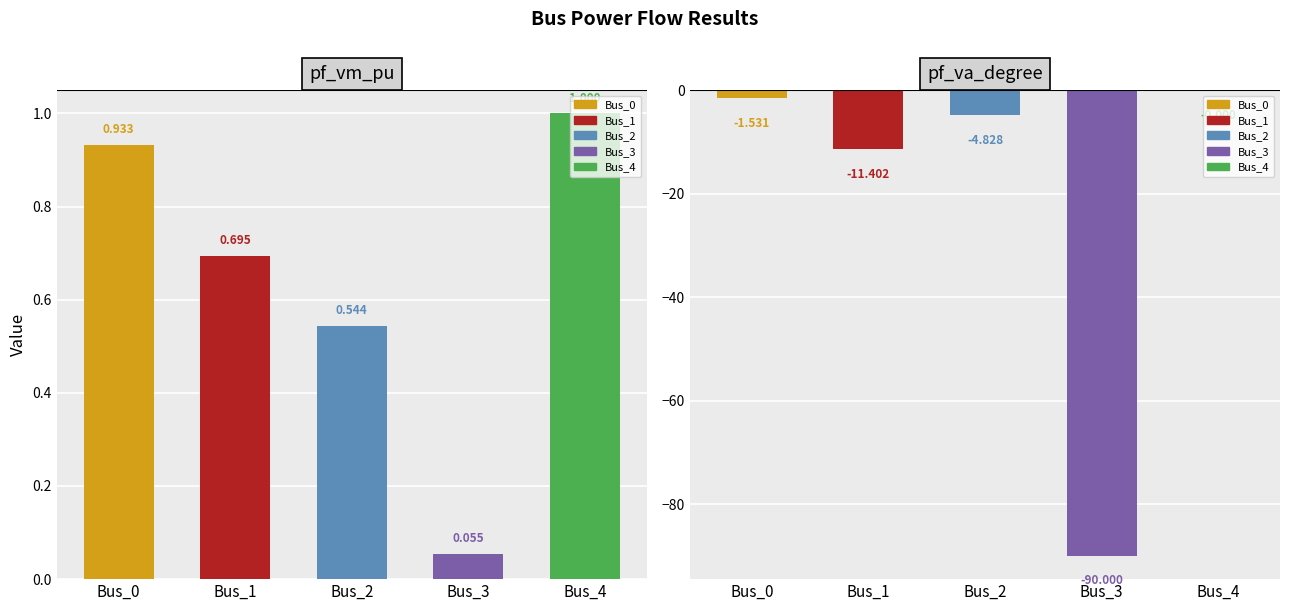

What is the value of the pf_va_degree bar at the 3rd from the left?

-4.8